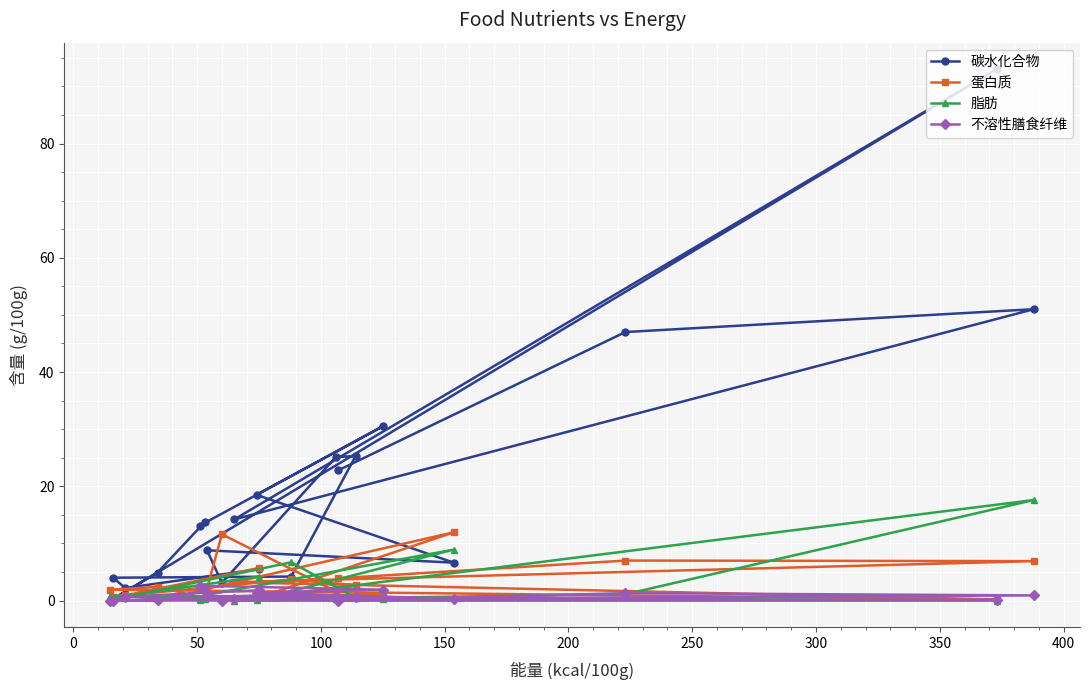

Which series has the largest range (max minus min)?

碳水化合物